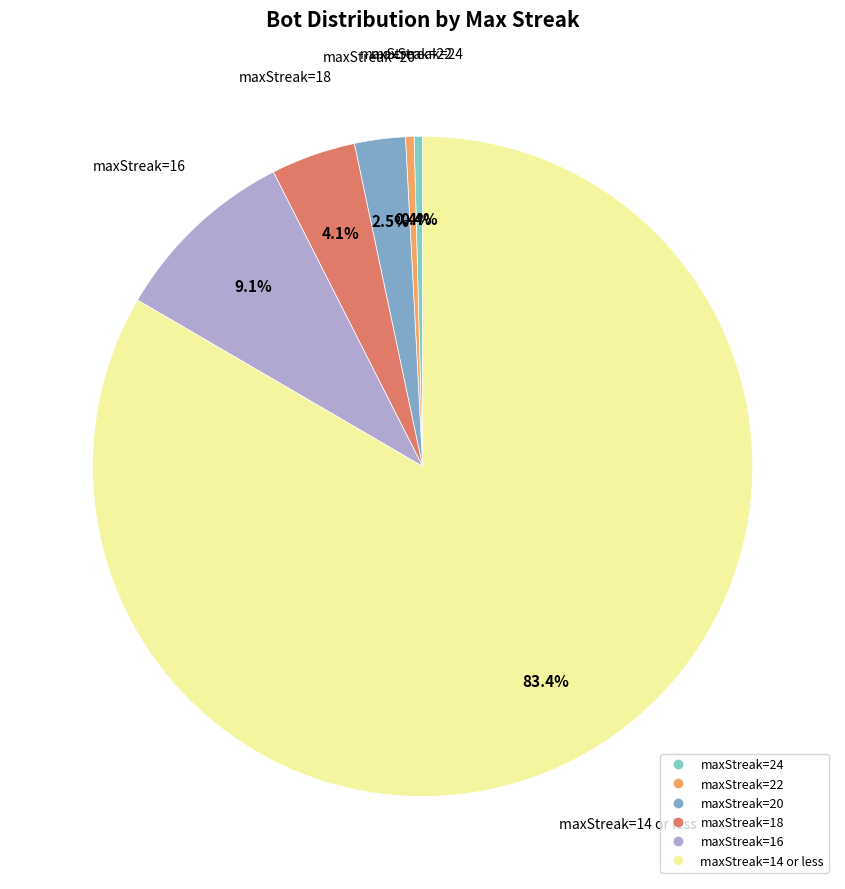

Does any single category account for the majority?

Yes